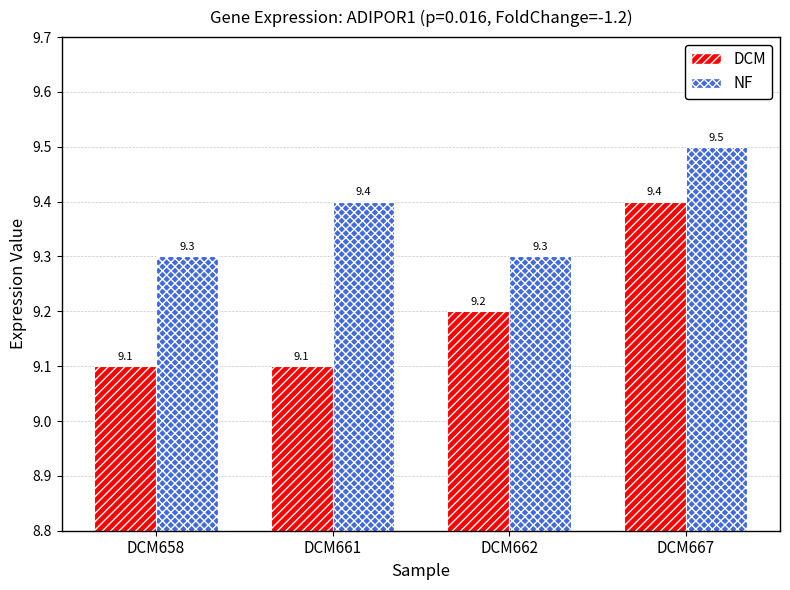

How many distinct data groups are displayed?

2